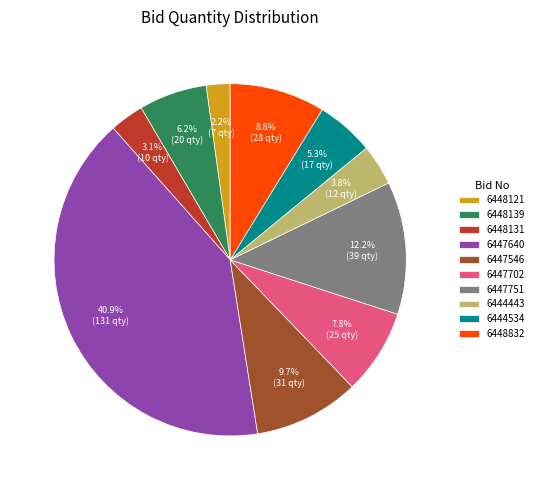

Rank the categories by value from lowest to highest.

6448121, 6448131, 6444443, 6444534, 6448139, 6447702, 6448832, 6447546, 6447751, 6447640